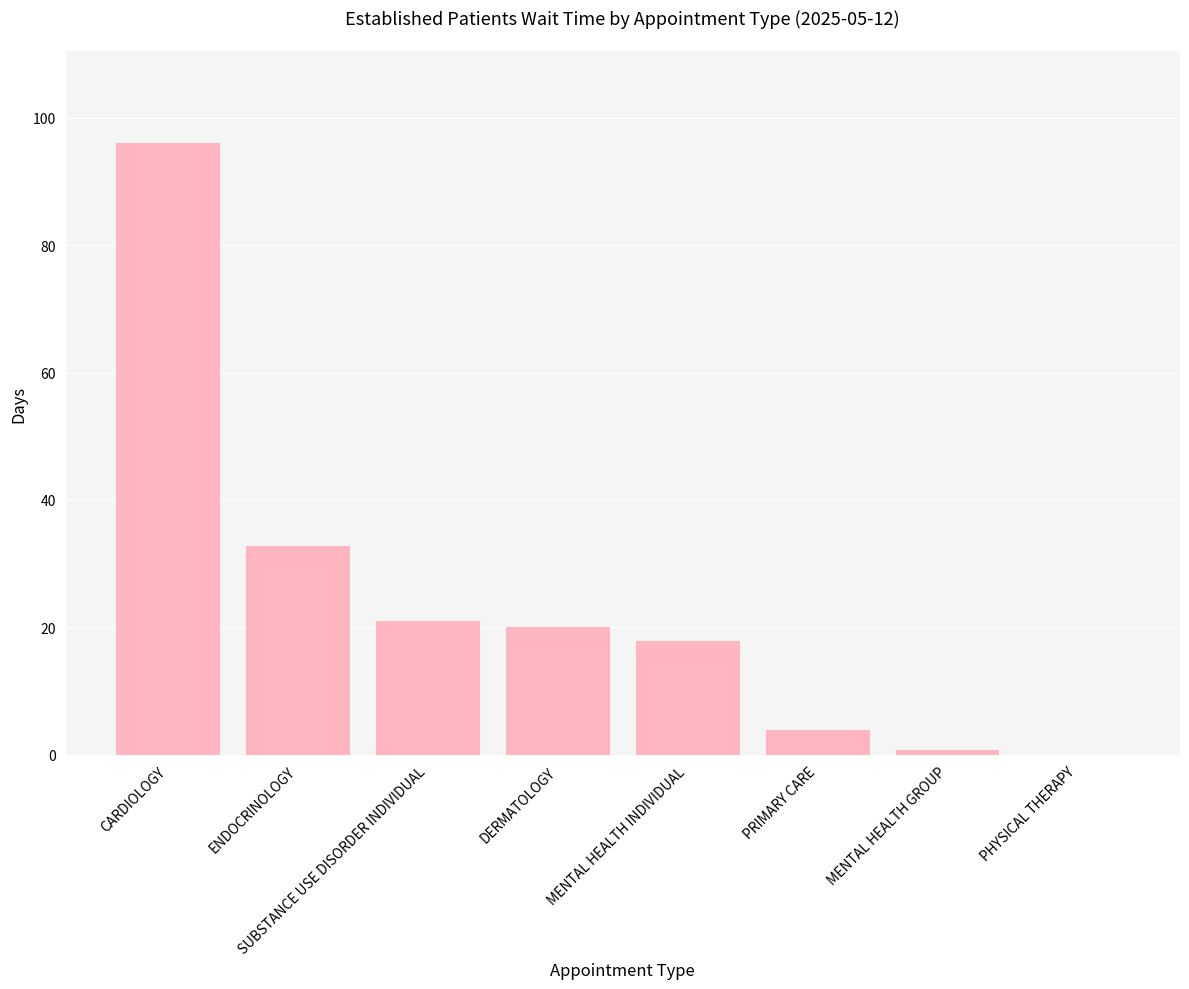

True or false: the data shows 0.7 at MENTAL HEALTH GROUP.

True